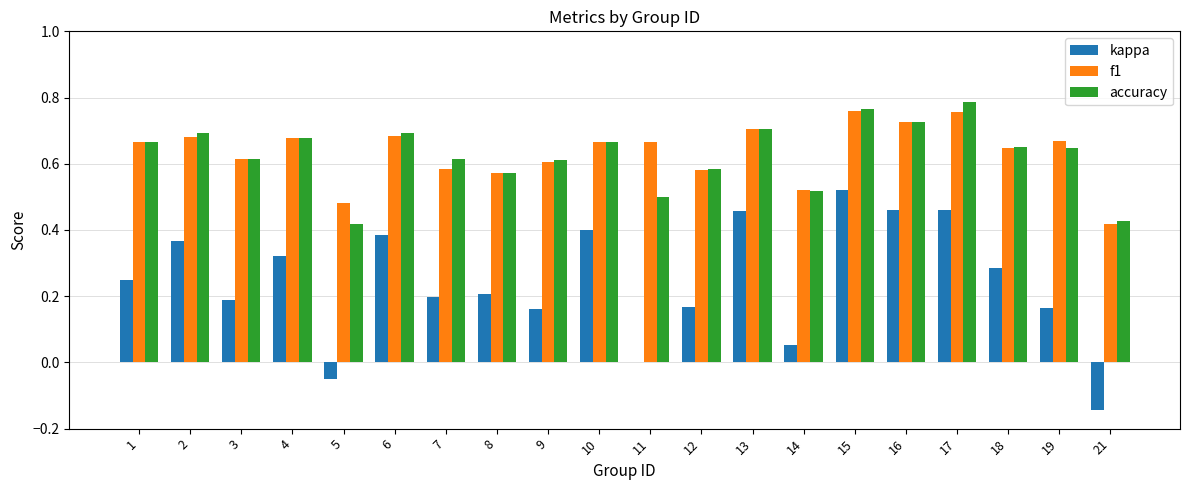

At which label does kappa reach its peak?

15